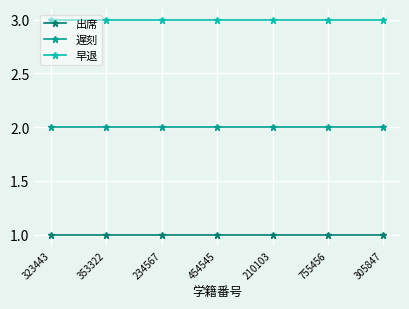

The 出席 series shows 0 at 353322. True or false?

False